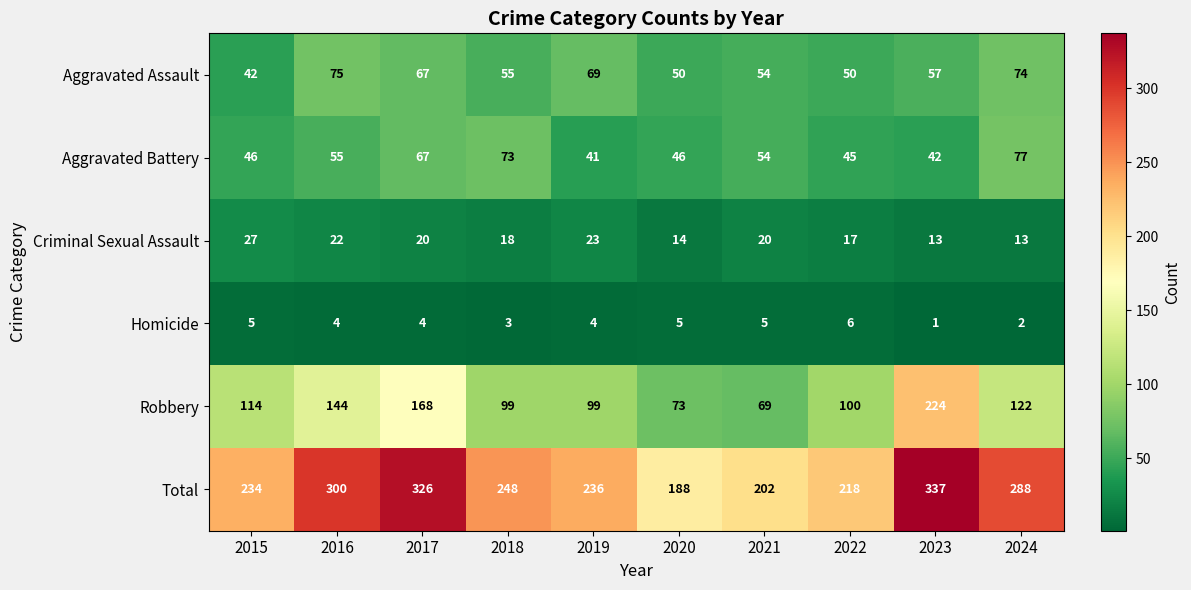

What is the lowest value of the Aggravated Assault series?

42